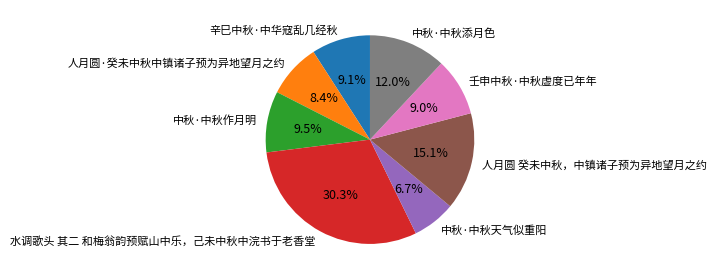

How much of the chart is everything except 水调歌头 其二 和梅翁韵预赋山中乐，己未中秋中浣书于老香堂?

69.7%